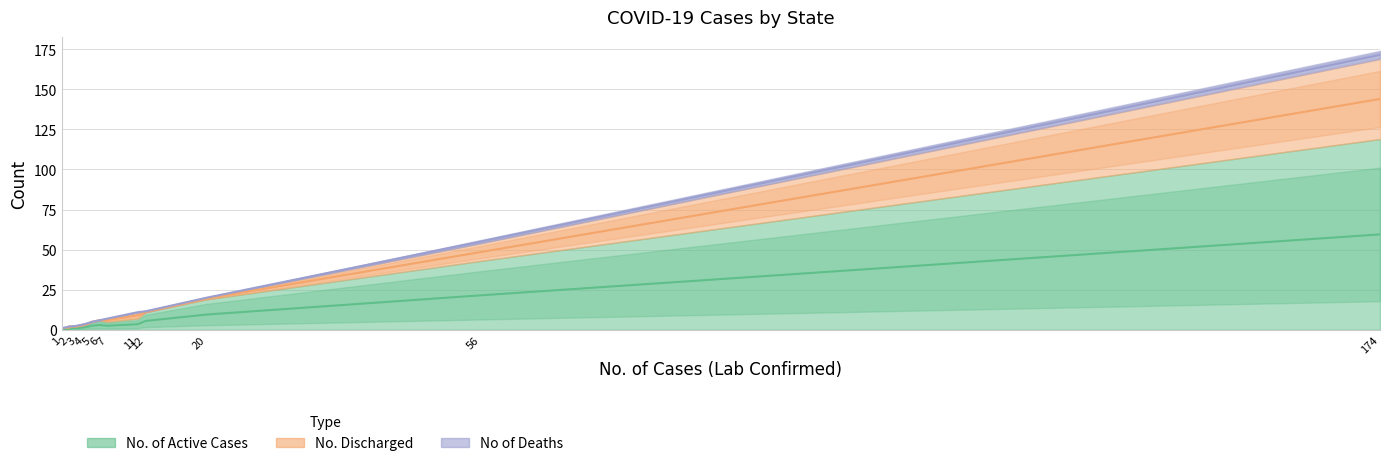

How many values in the No. Discharged series exceed 0?

7